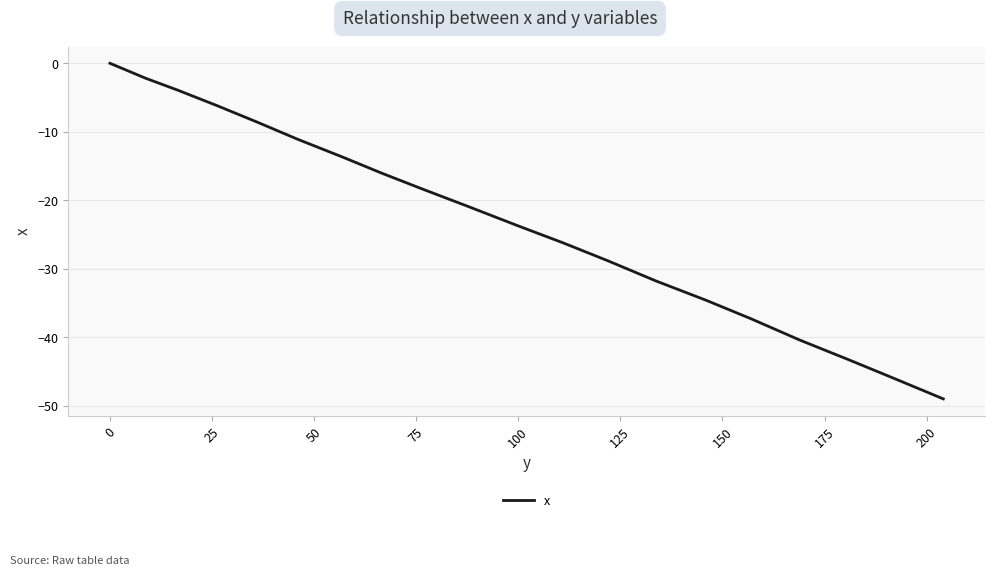

What is the difference between the maximum and minimum values?

49.0